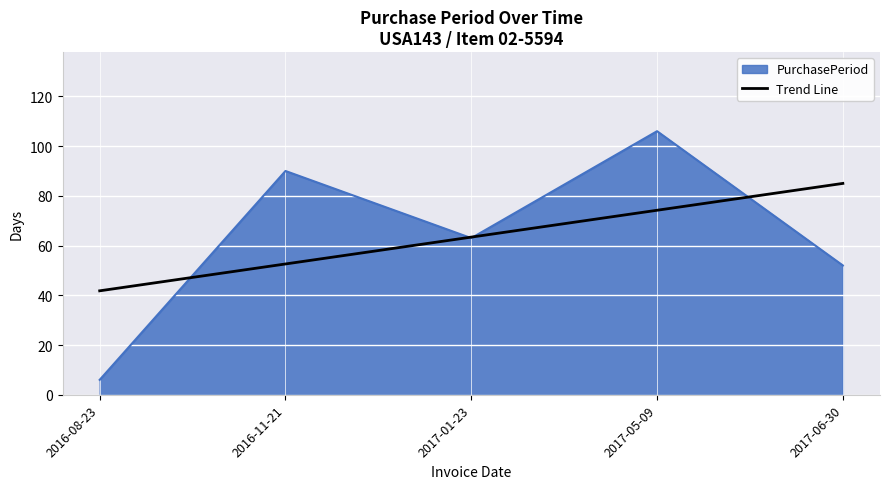

Which has a higher value, 2017-05-09 or 2017-06-30?

2017-05-09